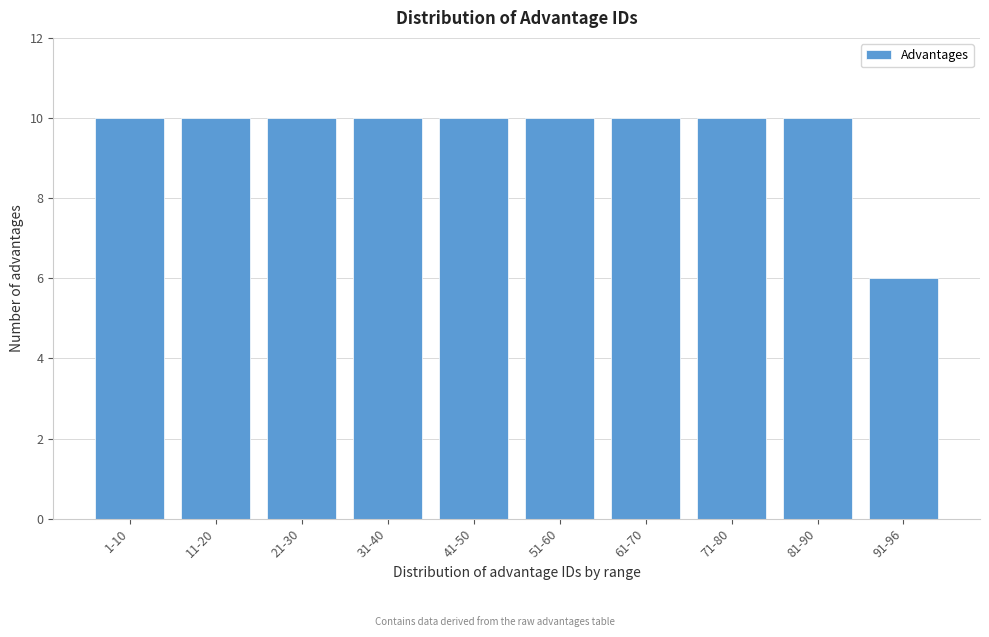

Reading right to left, list all the values displayed in this chart.

6	10	10	10	10	10	10	10	10	10